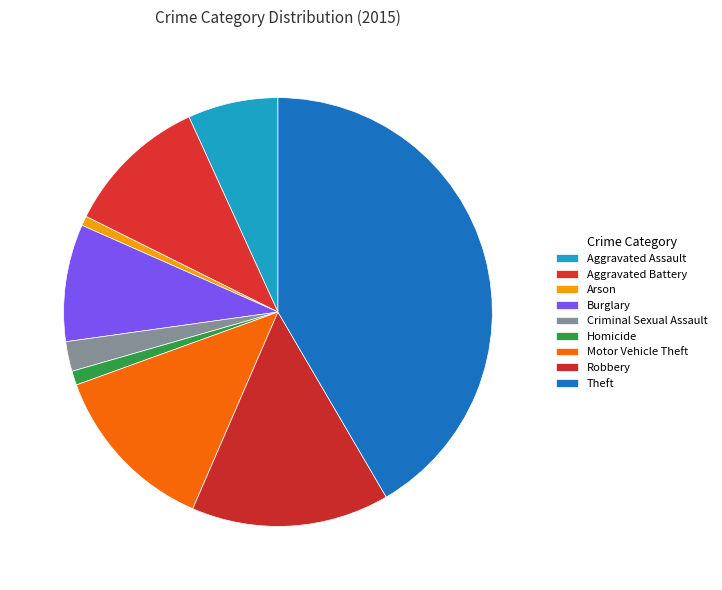

What percentage do Aggravated Assault and Aggravated Battery together represent?

17.6%